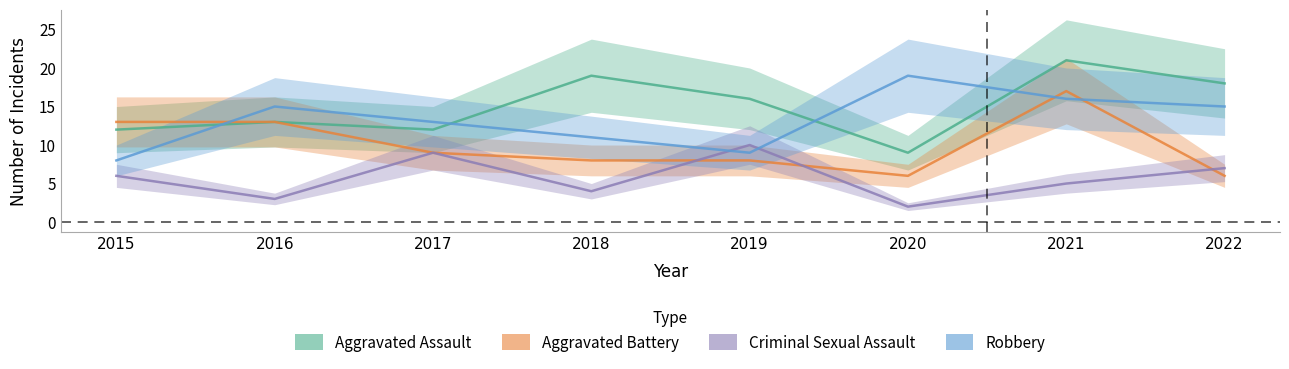

What is the sum of the Aggravated Battery values at 2016 and 2018?

21